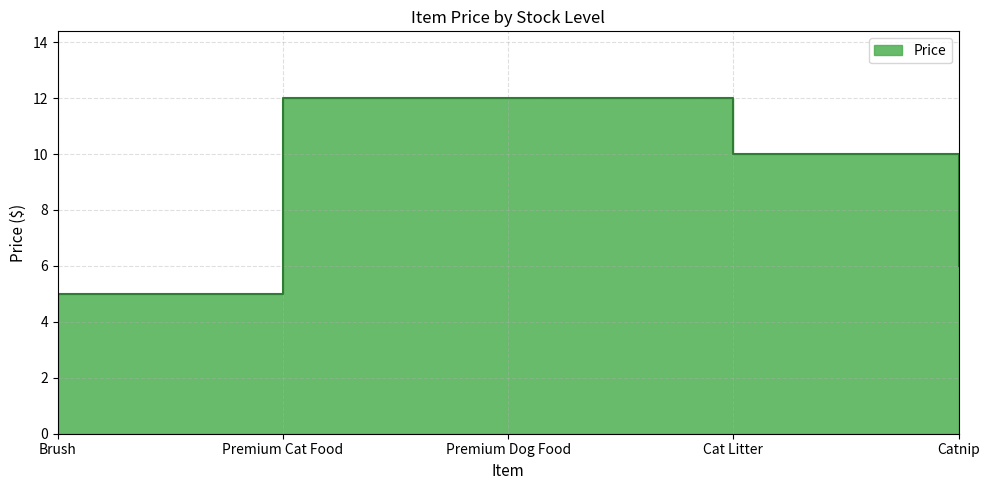

True or false: the data shows 3.6 at Premium Cat Food.

False